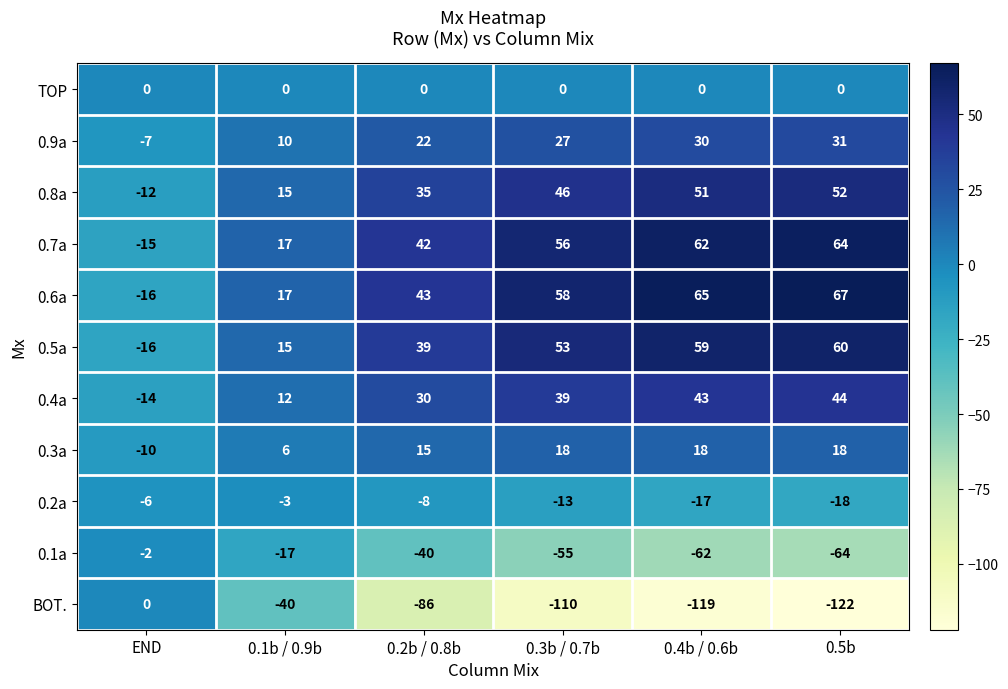

Which series has the largest range (max minus min)?

BOT.